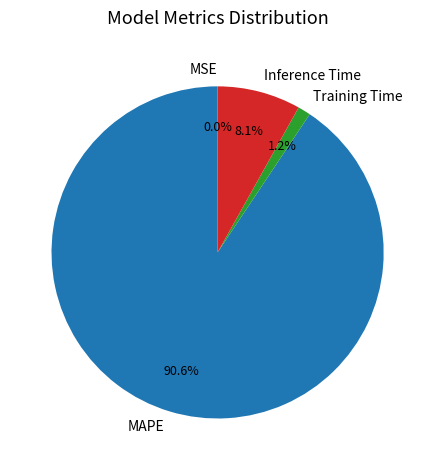

Which category accounts for the majority?

MAPE